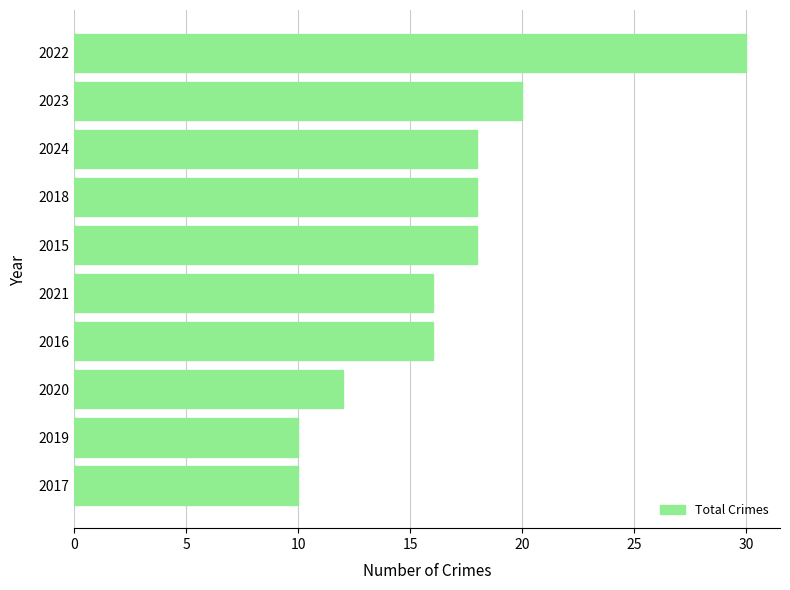

How many data points does each series have?

10